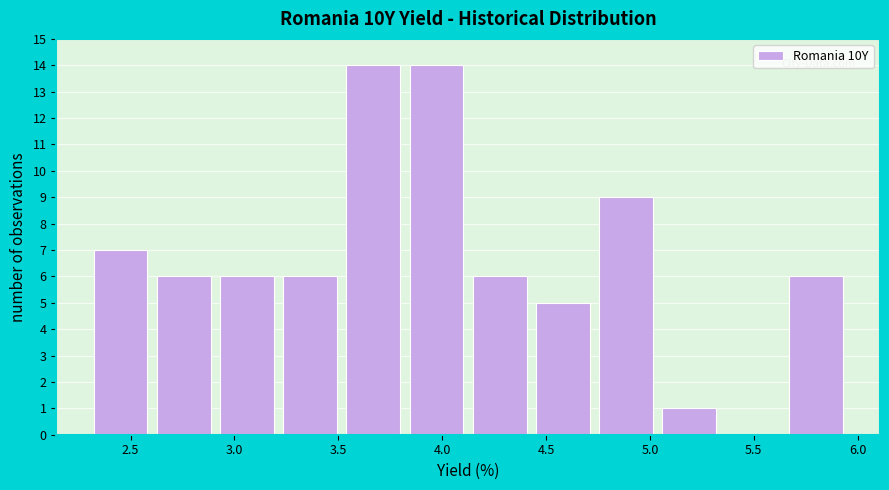

How tall is the bar that spans 5.65 to 5.95 on the x-axis? Neither the bar edges nor the heights are printed on the chart, so give them approximately, as read against the axes.

6